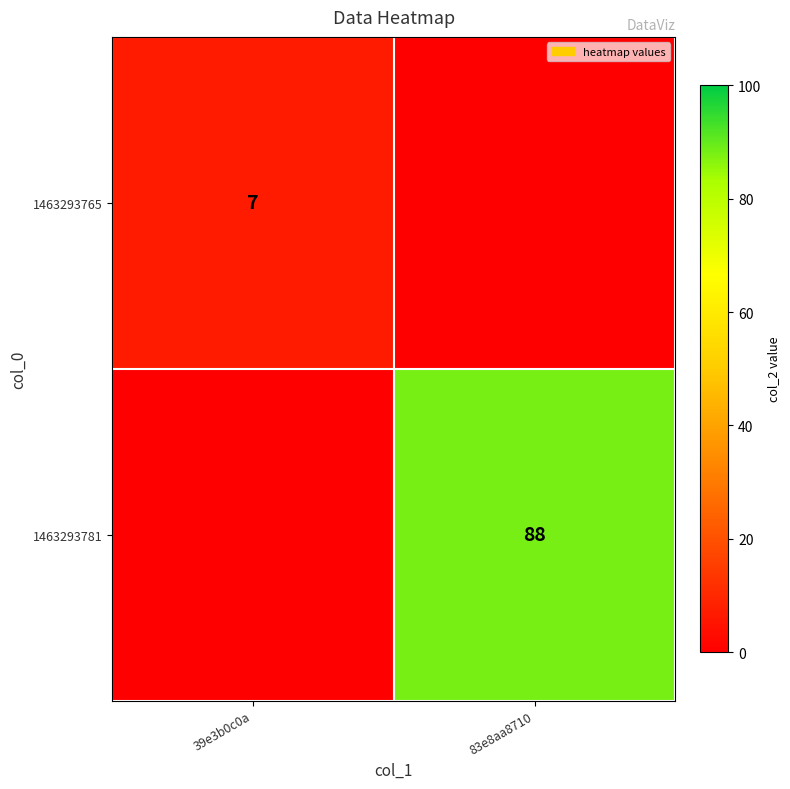

Is it true that 1463293765 equals 10 at 39e3b0c0a?

False